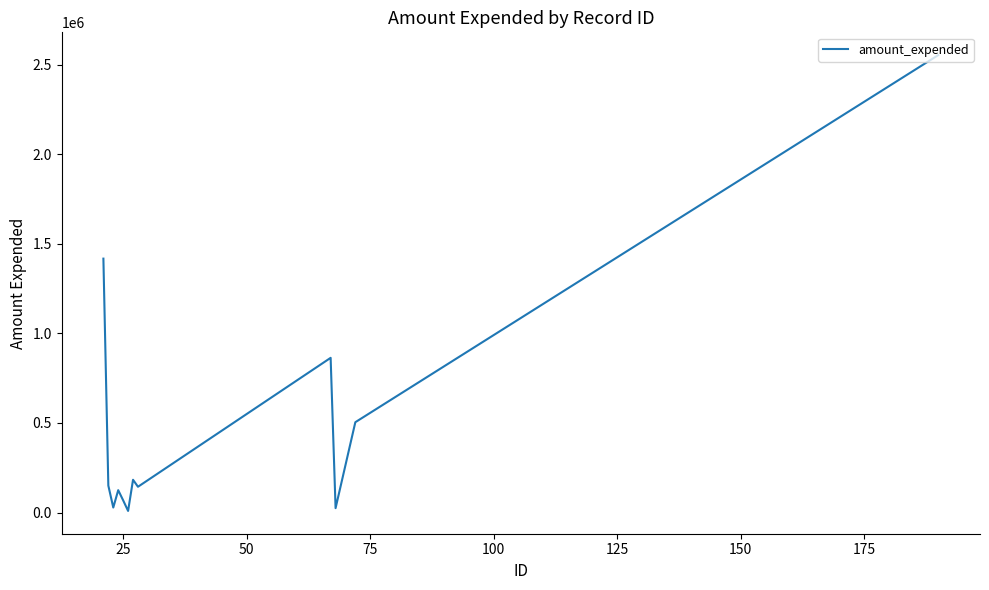

What is the difference between the maximum and minimum values?

2545855